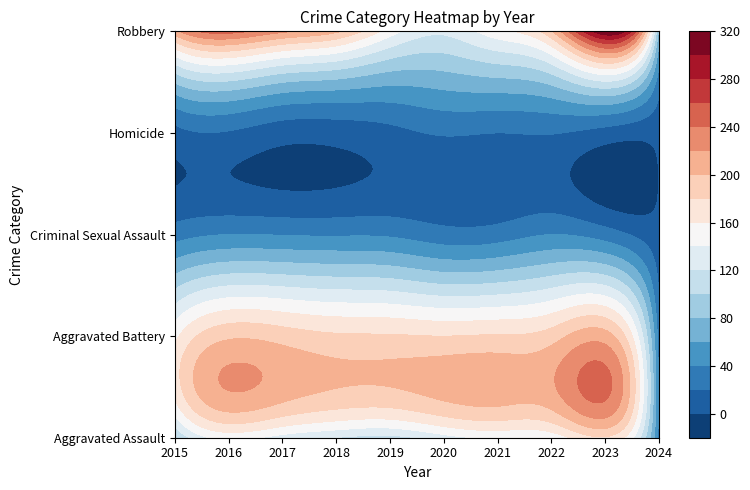

At which label does Robbery reach its minimum?

2024